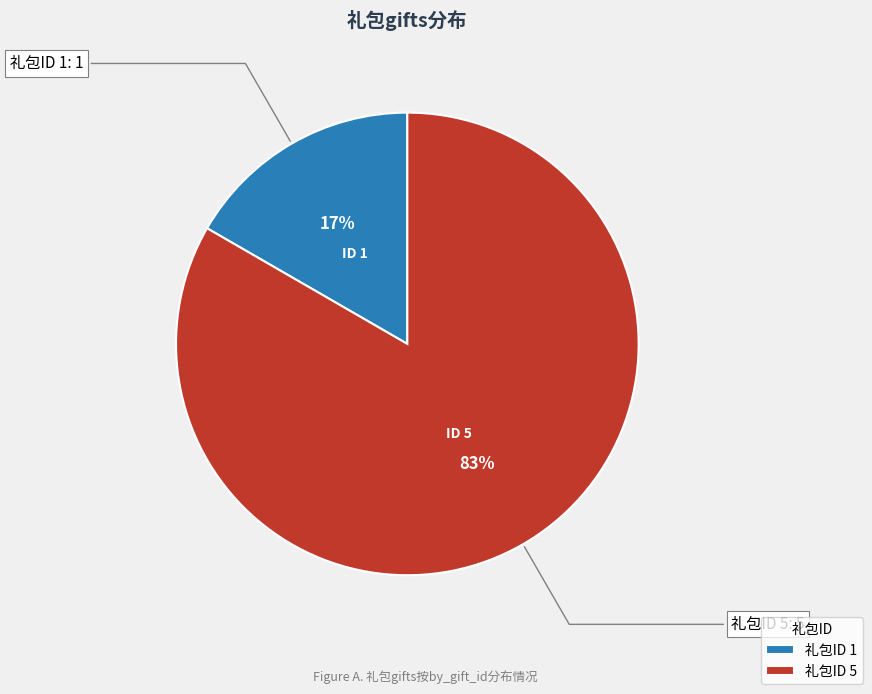

Count the number of slices in the pie.

2